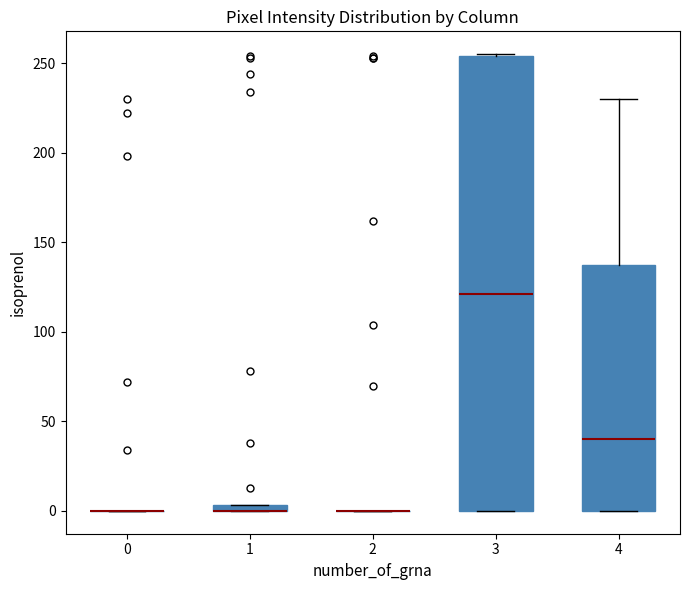

Comparing the boxes themselves (not the whiskers), which one is the tallest?

3